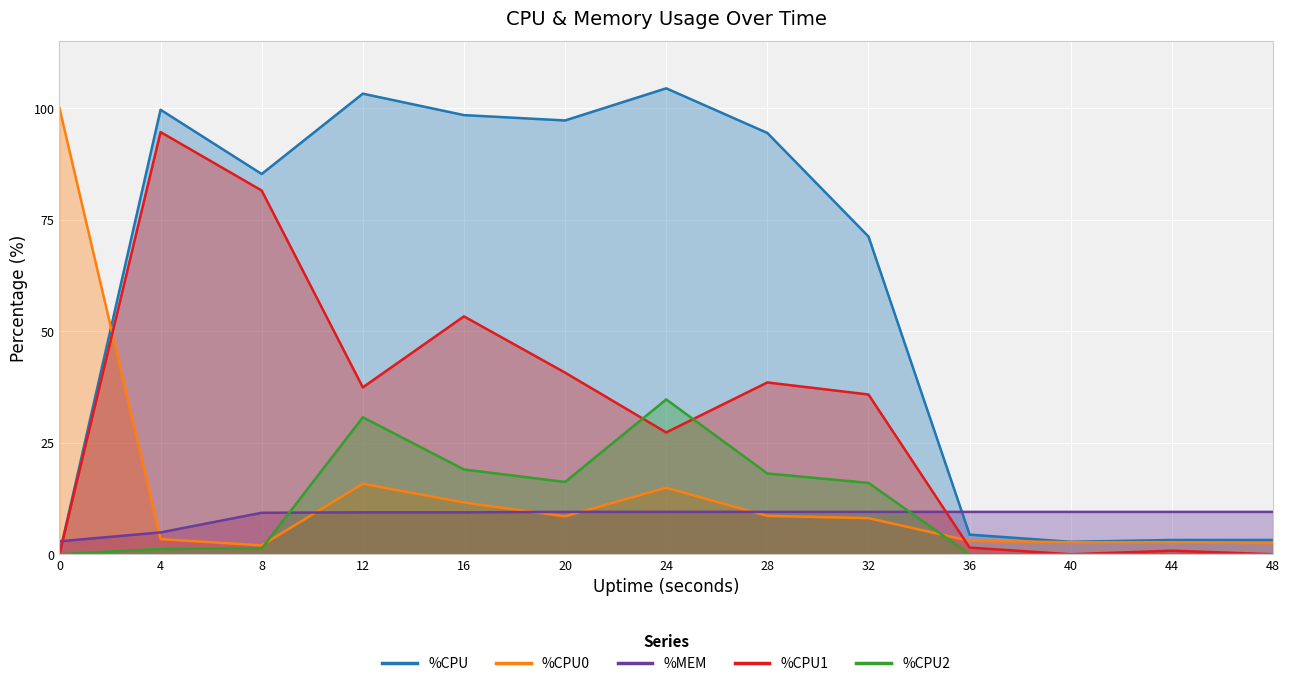

How many distinct data groups are displayed?

5